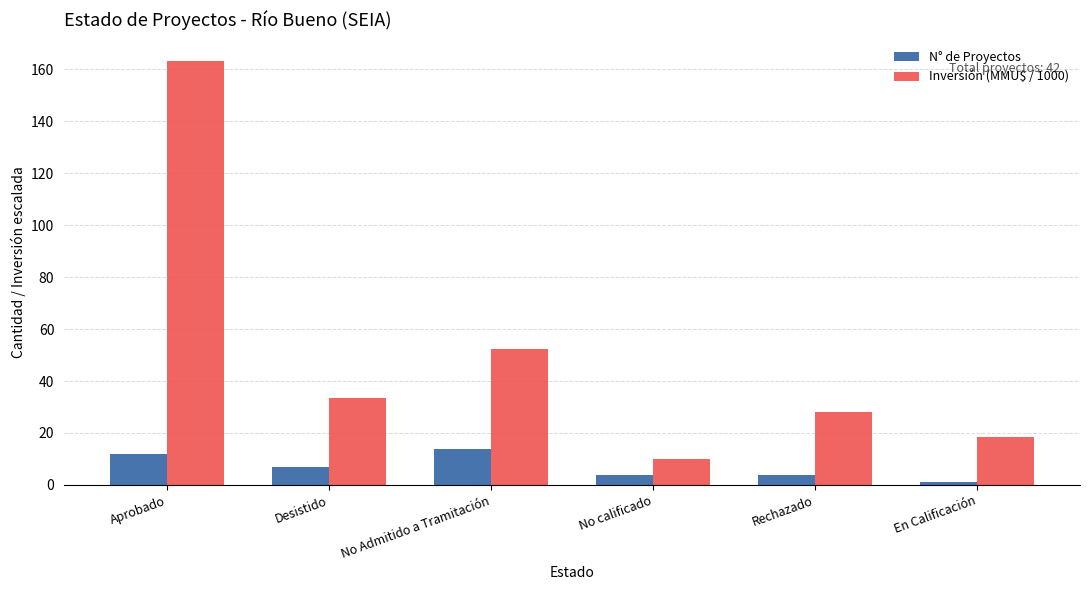

Rank the series by their maximum value, from highest to lowest.

Inversión (MMU$ / 1000), N° de Proyectos